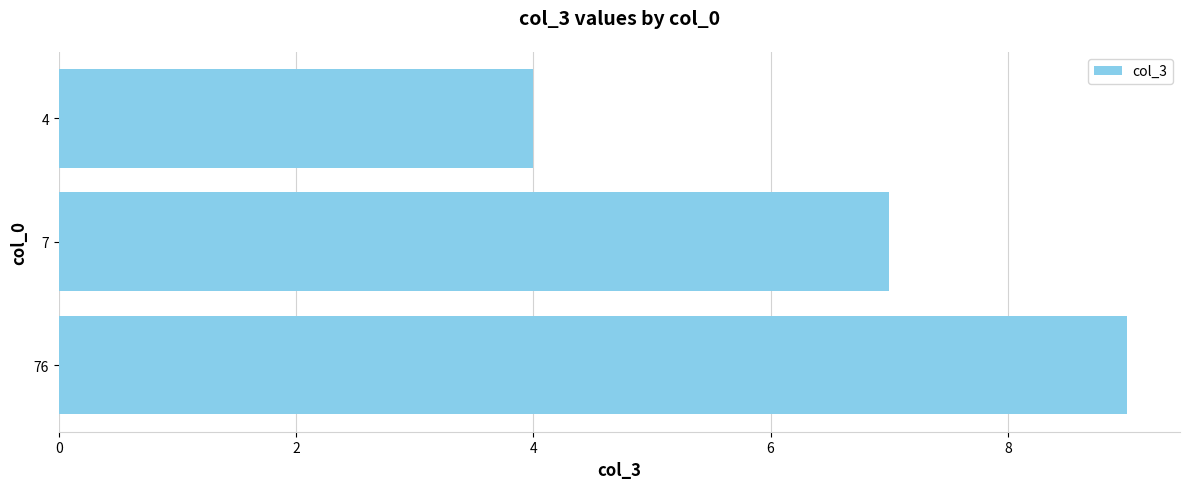

What is the maximum value shown in the chart?

9